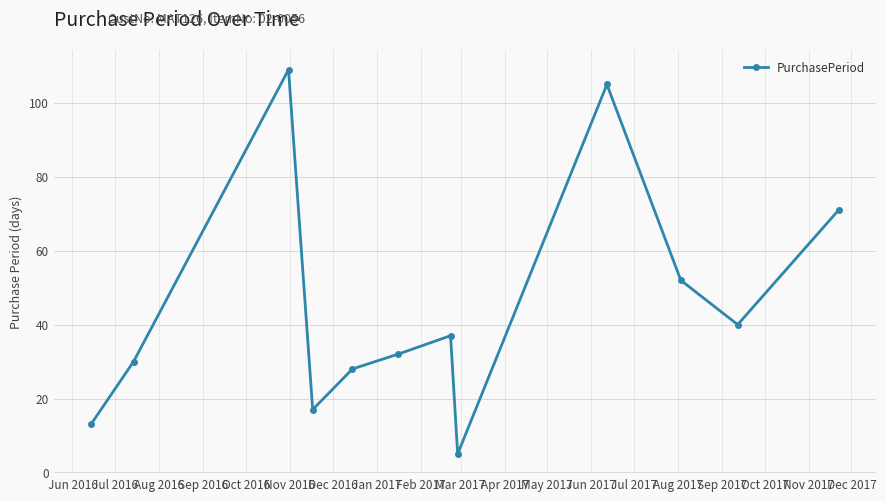

True or false: there are more than 1 points higher than both neighbors.

True